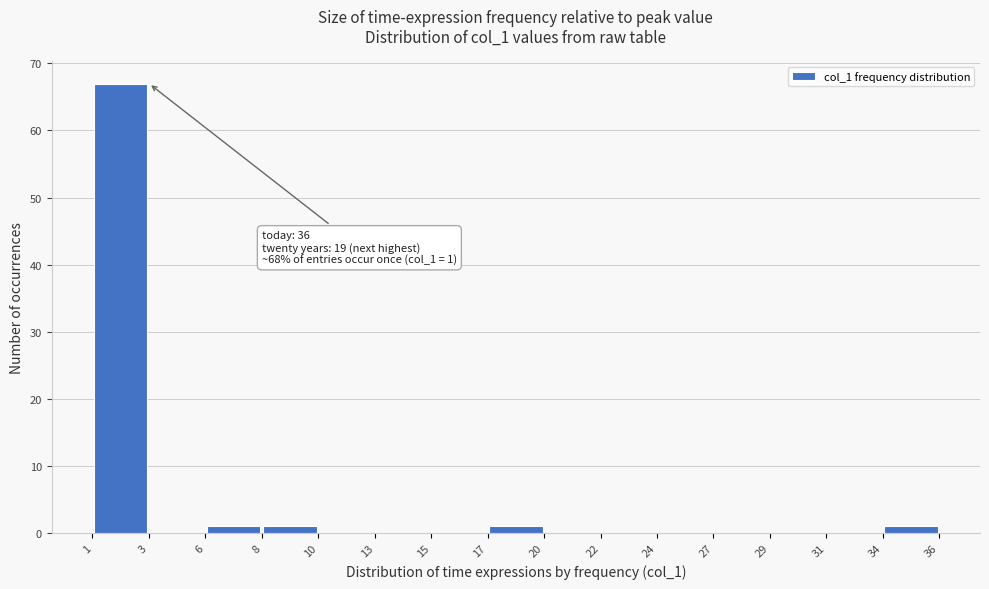

Which range on the x-axis has the tallest bar?

1 to 3